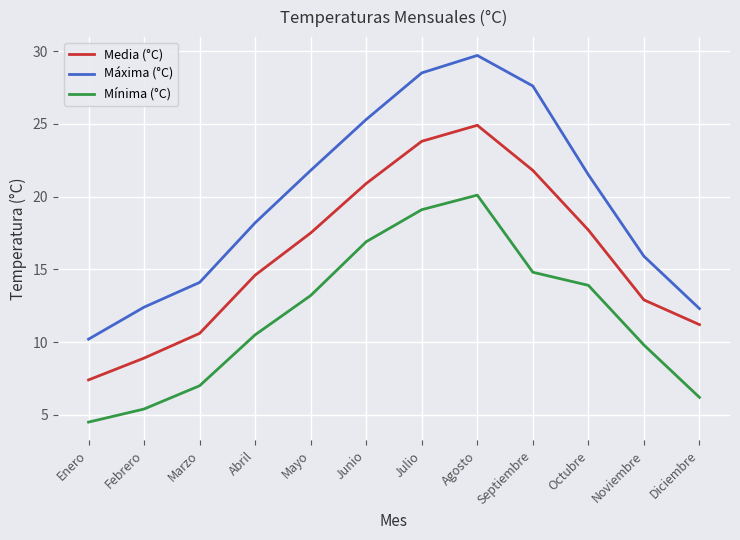

What is the difference between the Media (°C) values at Marzo and Agosto?

14.3